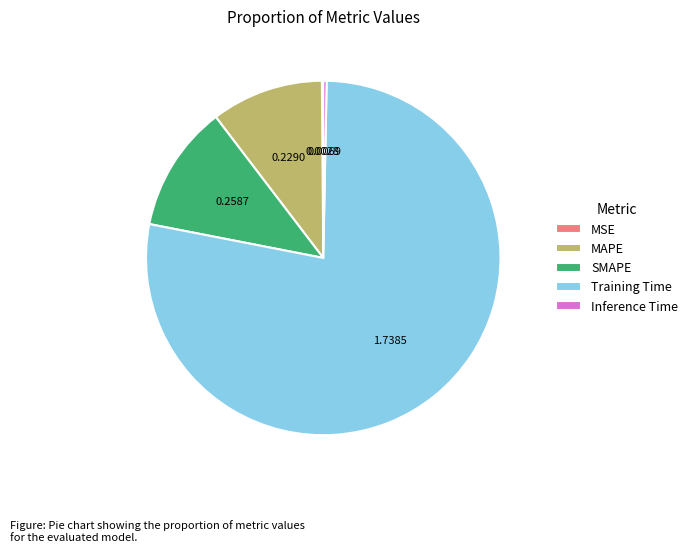

Do Training Time and Inference Time together represent more than half of the pie?

Yes